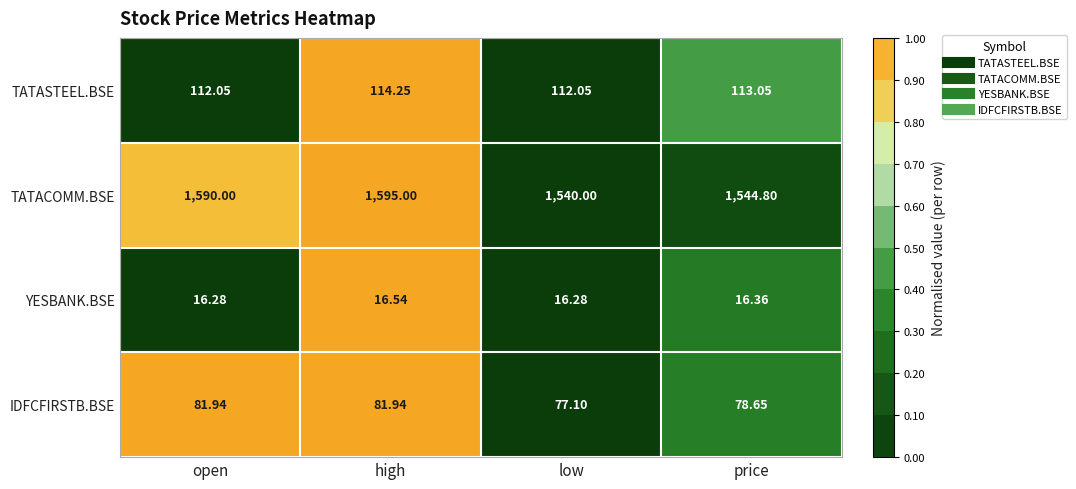

Is the value of TATACOMM.BSE at price greater than the value of YESBANK.BSE at price?

Yes